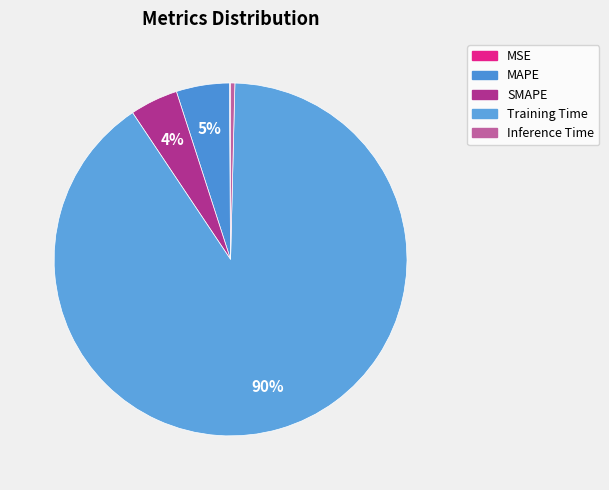

To the nearest percent, what is the average slice percentage?

20%